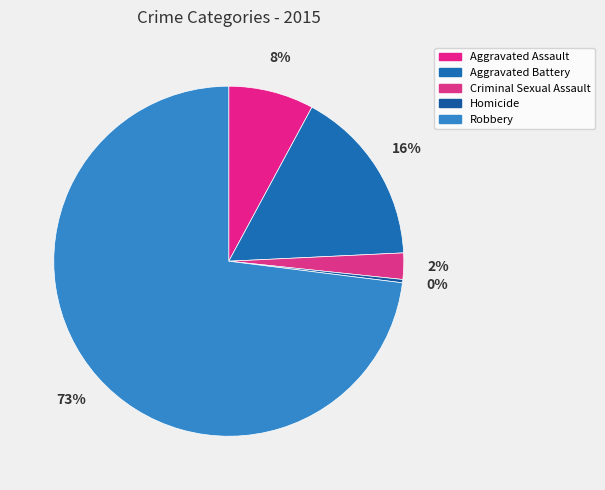

Which has a higher value, Homicide or Aggravated Assault?

Aggravated Assault